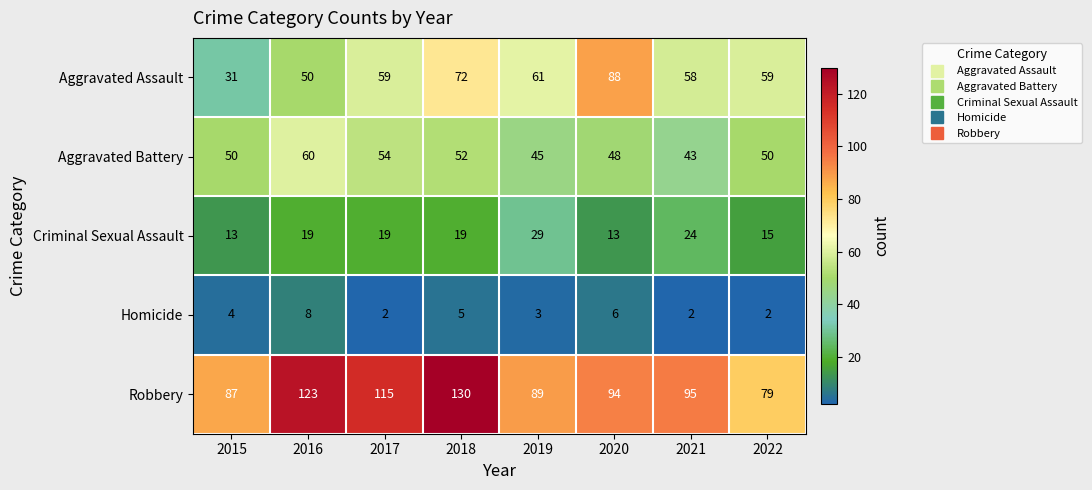

The Homicide series shows 5 at 2019. True or false?

False